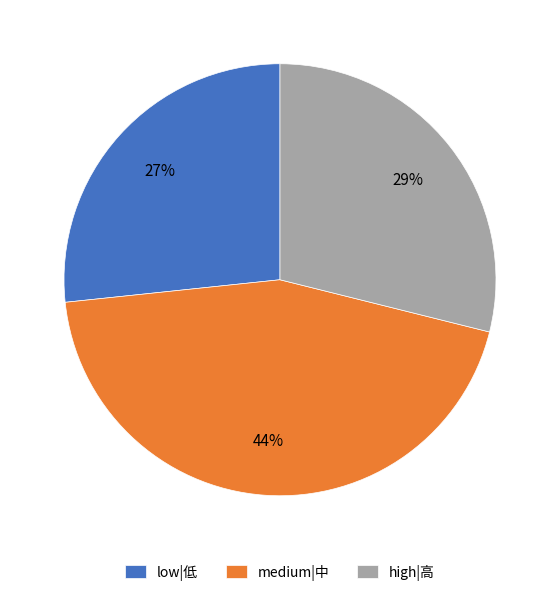

What percentage is the high|高 slice, to the nearest percent?

29%